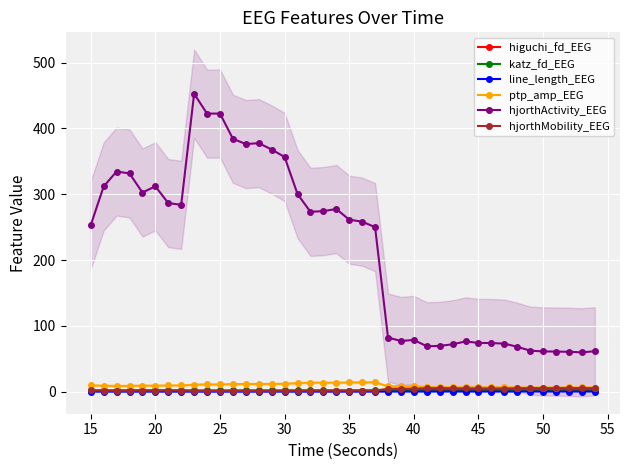

Reading right to left, what are all the values shown in this chart?

higuchi_fd_EEG: 1.5	1.5	1.5	1.5	1.5	1.5	1.5	1.5	1.5	1.5	1.5	1.5	1.6	1.5	1.5	1.5	1.5	1.4	1.4	1.4	1.4	1.4	1.4	1.4	1.4	1.4	1.4	1.4	1.4	1.4	1.4	1.4	1.4	1.4	1.4	1.4	1.4	1.4	1.4	1.4
katz_fd_EEG: 2.9	3.1	3.3	2.9	3.1	3.2	2.9	2.7	2.7	3.0	3.0	3.0	3.0	2.8	2.7	2.5	2.5	2.0	1.9	2.0	1.9	2.0	2.0	2.0	2.0	2.1	2.0	2.0	2.0	2.0	2.0	2.0	2.2	2.3	2.2	2.3	2.3	2.1	2.2	2.2
line_length_EEG: 0.3	0.3	0.3	0.3	0.3	0.3	0.3	0.3	0.3	0.3	0.3	0.3	0.4	0.3	0.3	0.3	0.3	0.2	0.2	0.2	0.2	0.2	0.2	0.2	0.2	0.2	0.2	0.2	0.2	0.2	0.2	0.2	0.2	0.2	0.2	0.2	0.2	0.2	0.2	0.2
ptp_amp_EEG: 6.5	6.6	6.5	6.5	6.5	6.4	6.5	6.7	6.7	6.7	6.6	6.8	6.9	6.9	8.4	8.5	8.2	14.5	14.3	14.2	13.8	13.8	13.9	13.2	12.1	12.0	11.8	11.8	11.7	11.2	11.2	10.8	9.6	9.6	9.2	9.3	8.9	8.9	9.2	9.8
hjorthActivity_EEG: 61.5	59.9	60.7	61.1	61.3	62.5	68.3	73.2	74.0	74.2	76.5	72.1	69.7	69.1	78.7	77.2	82.4	250.1	258.3	261.4	277.5	274.4	273.3	300.3	356.6	367.9	377.6	376.1	384.2	422.5	422.4	452.6	283.9	286.5	312.0	302.6	331.6	334.5	311.8	253.0
hjorthMobility_EEG: 5.5	5.7	5.6	5.5	5.5	5.5	5.3	5.0	5.0	5.1	5.0	5.3	5.5	5.4	4.7	4.8	4.5	1.9	1.9	1.9	1.8	1.8	1.9	1.7	1.5	1.5	1.5	1.5	1.5	1.4	1.4	1.4	1.9	1.9	1.8	1.8	1.7	1.6	1.7	2.0